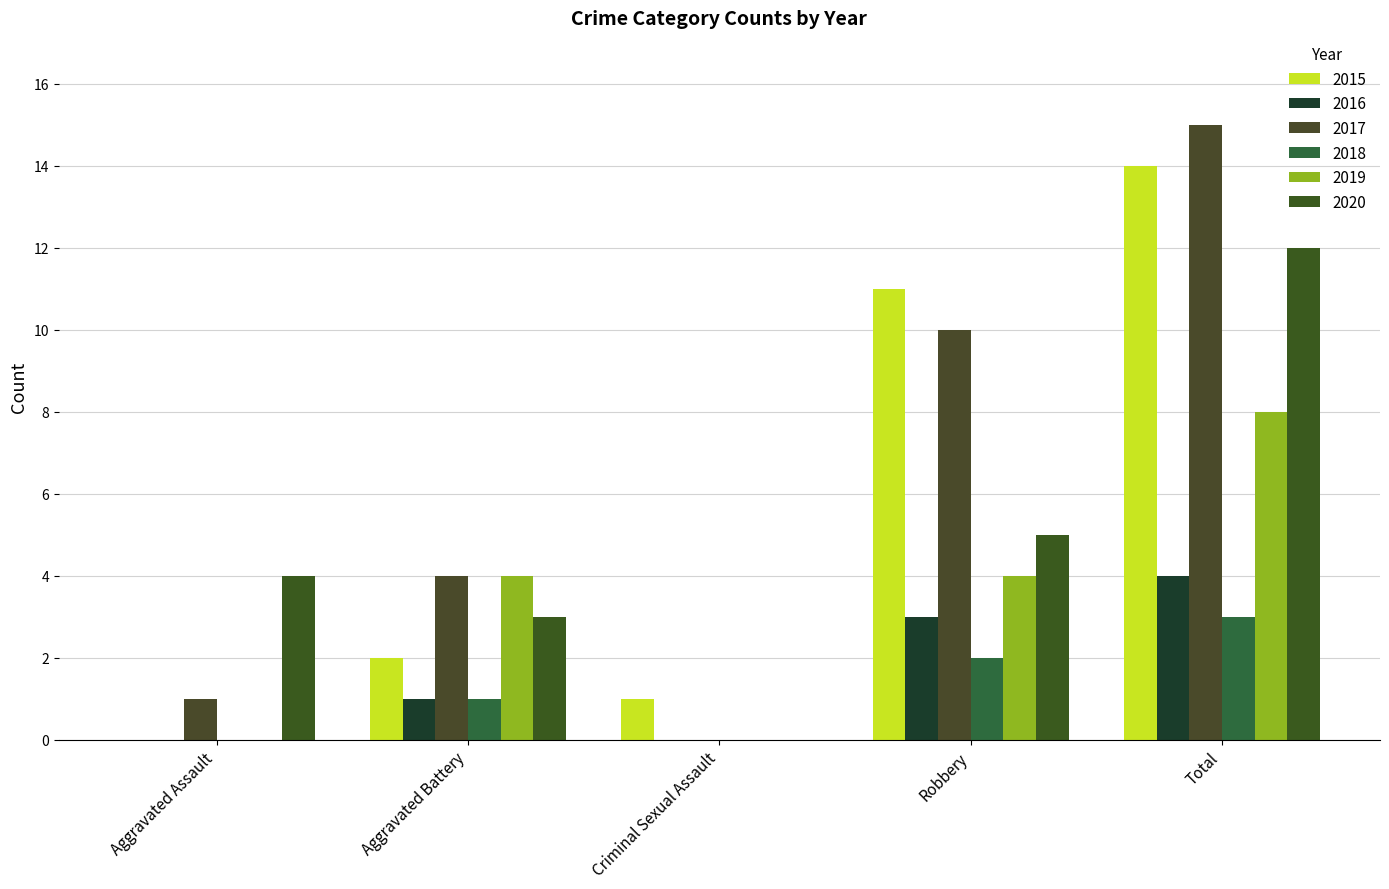

List the labels in order of 2015 value, largest first.

Total, Robbery, Aggravated Battery, Criminal Sexual Assault, Aggravated Assault